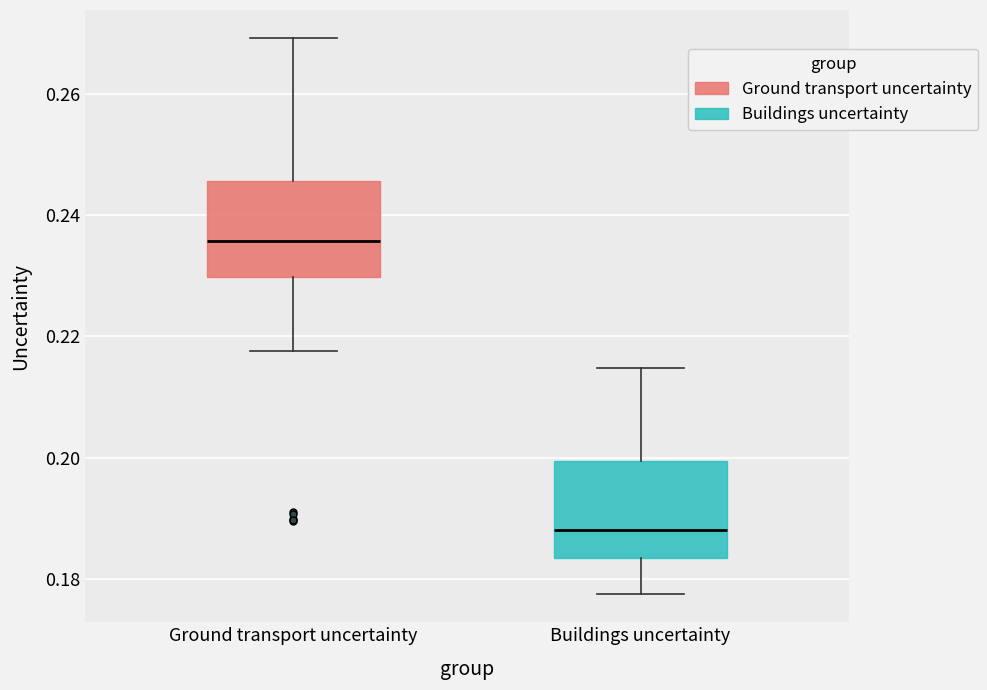

Where is the upper edge of the box for Buildings uncertainty on the y-axis? The values are not printed on the chart, so give them approximately, as read against the axis.

0.200